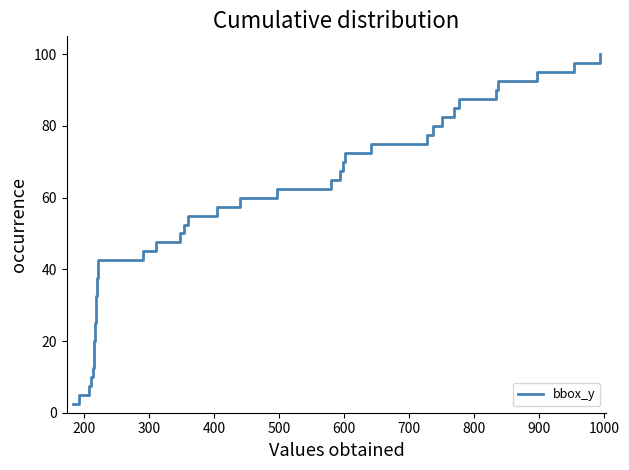

How many data points are above 52?

20